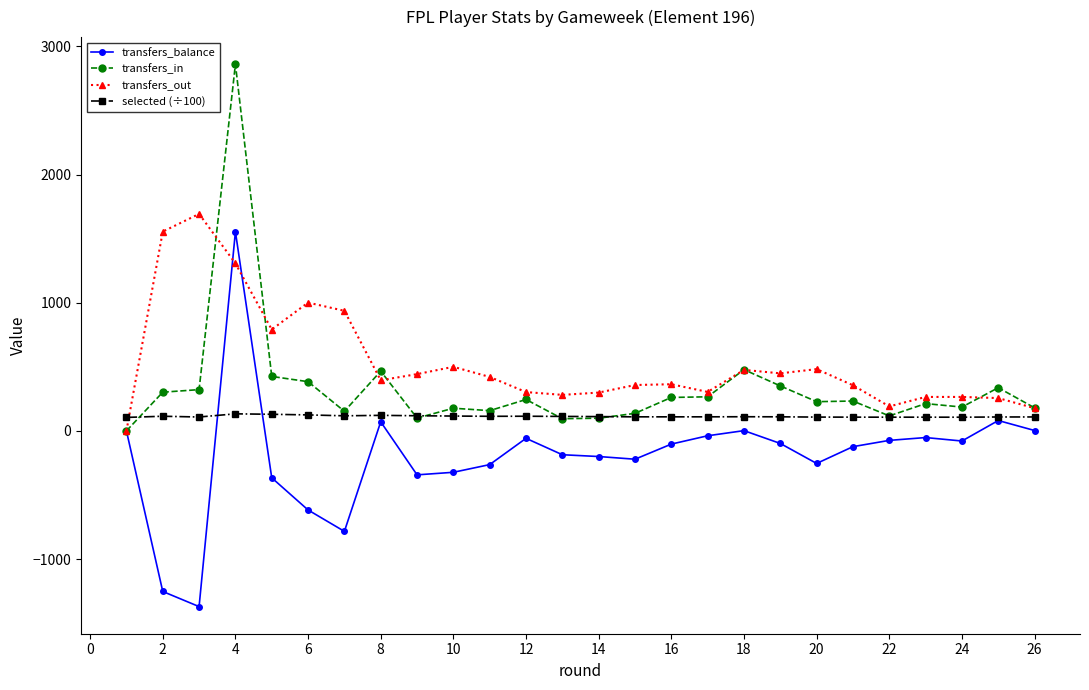

True or false: transfers_out and selected (÷100) intersect in this chart.

True